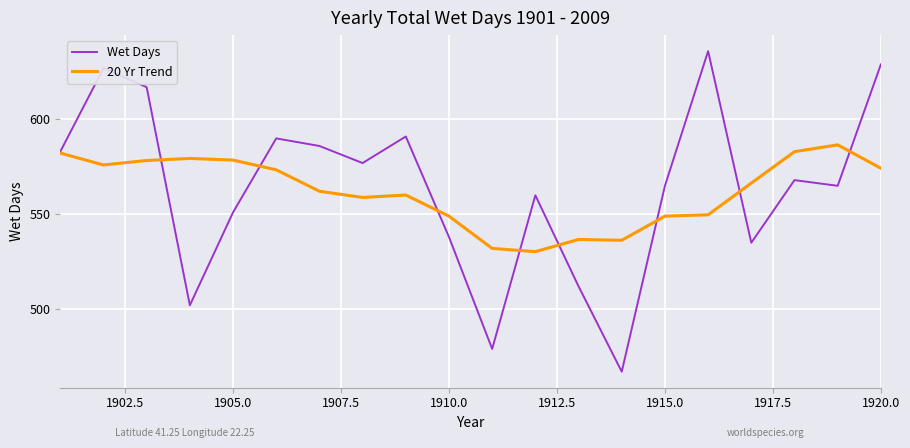

What are all the series names shown in the legend?

Wet Days, 20 Yr Trend